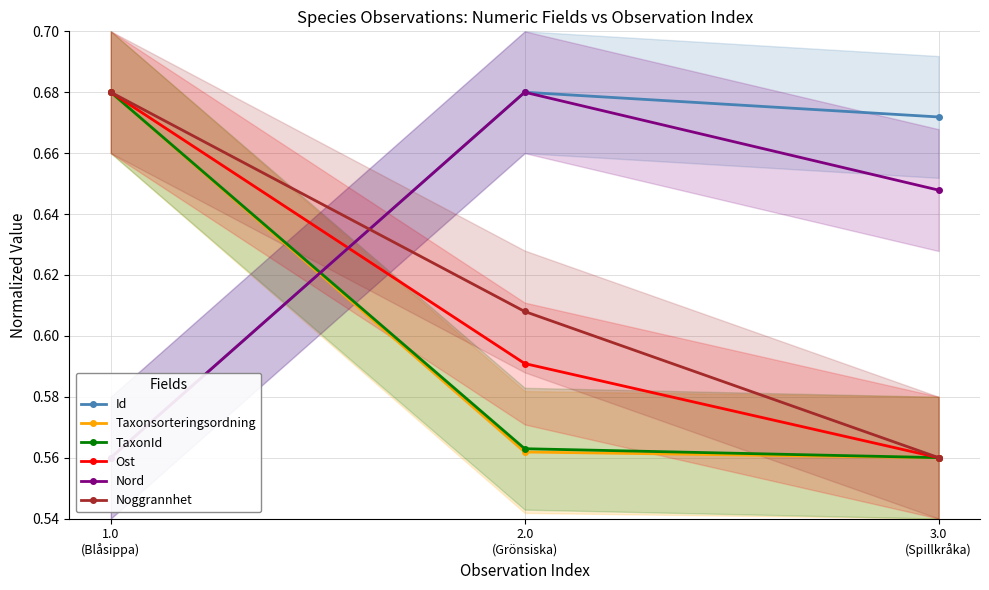

At how many categories does at least one series exceed 0?

3